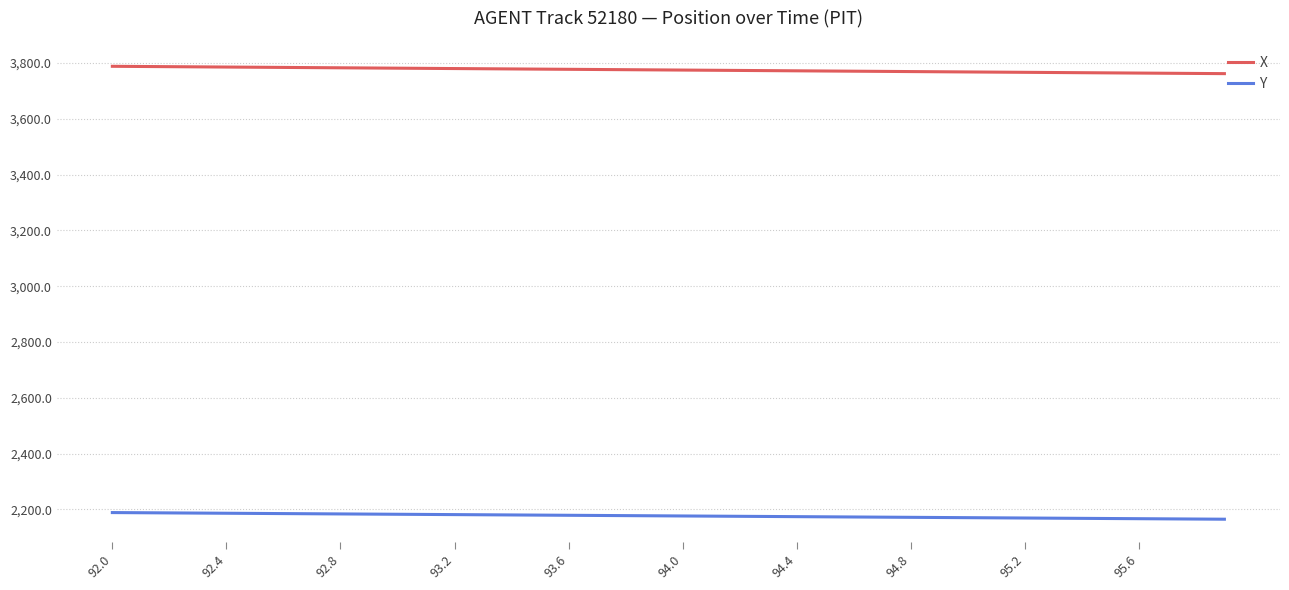

Rank the series by their average value, from lowest to highest.

Y, X